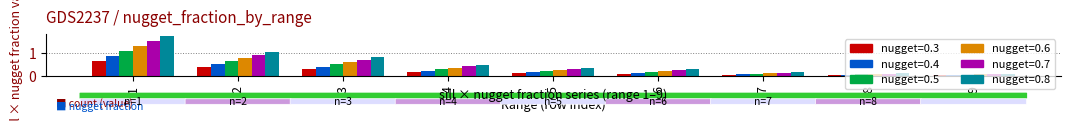

What are all the series names shown in the legend?

nugget=0.3, nugget=0.4, nugget=0.5, nugget=0.6, nugget=0.7, nugget=0.8